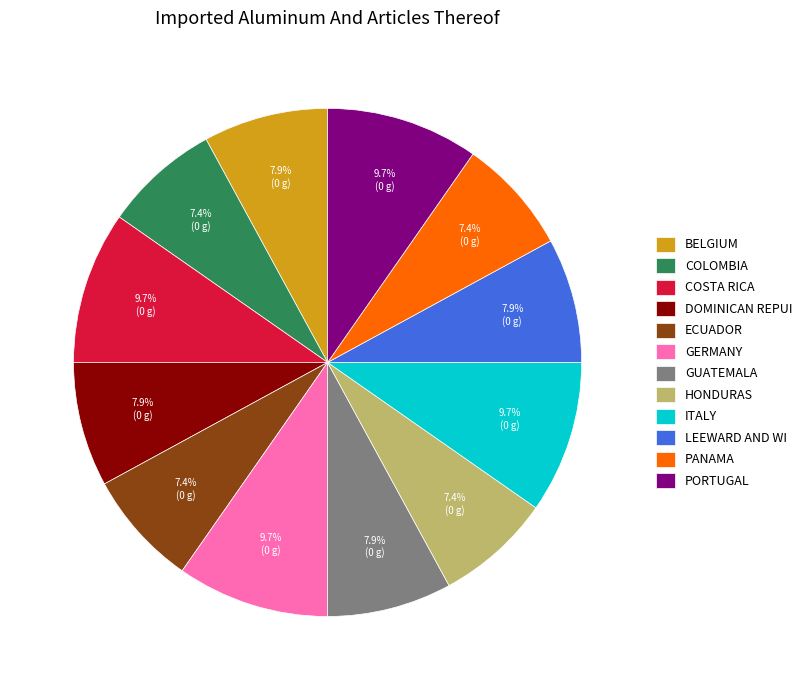

How much of the chart is everything except ECUADOR?

92.6%